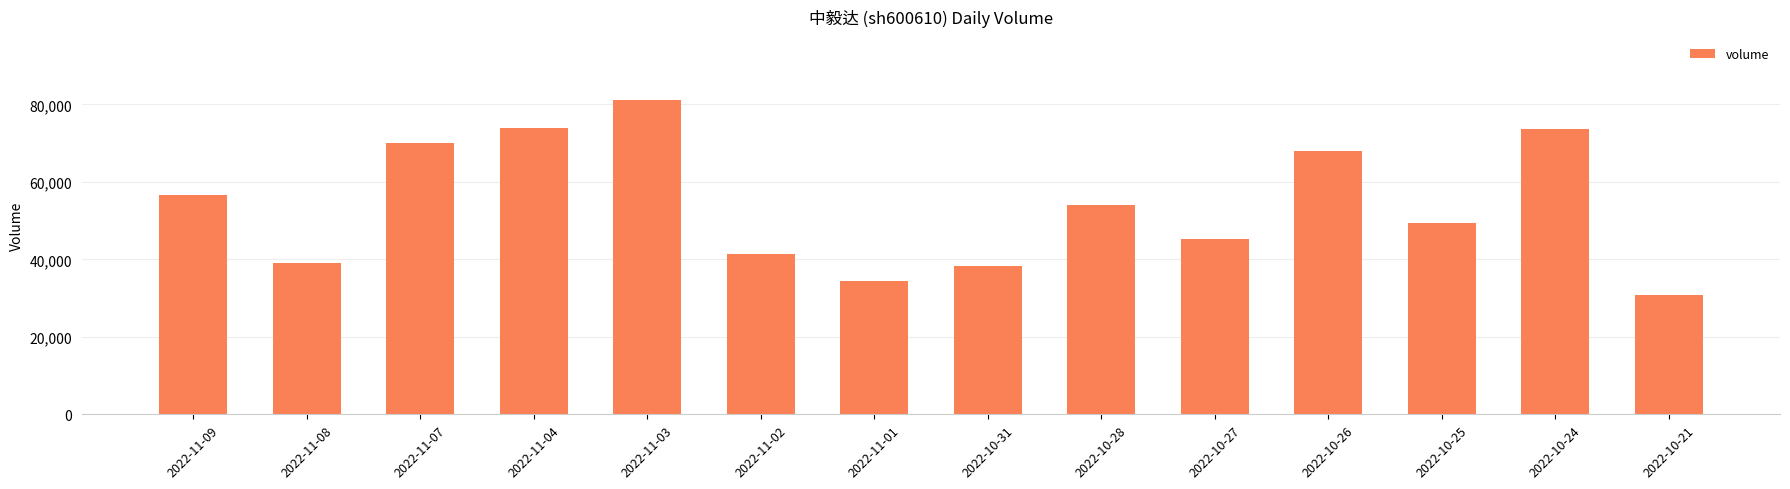

How many values are below 53986?

7